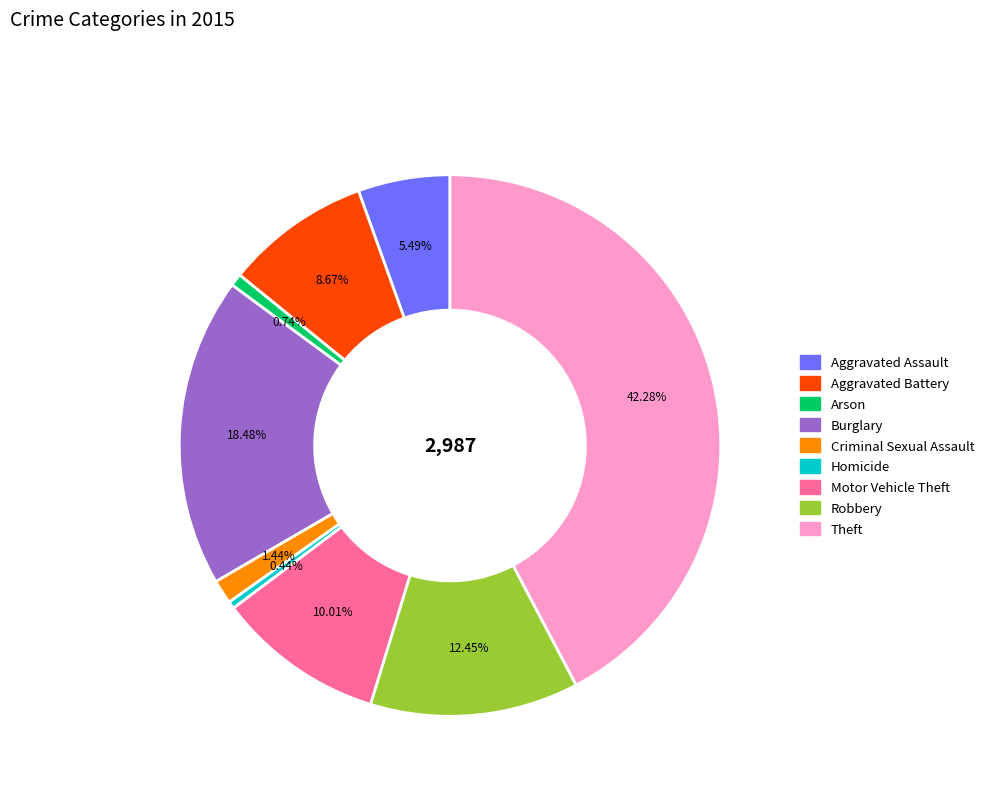

Does any single category account for the majority?

No